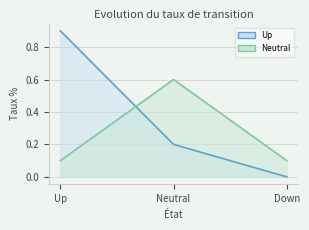

At how many categories does at least one series exceed 0?

3